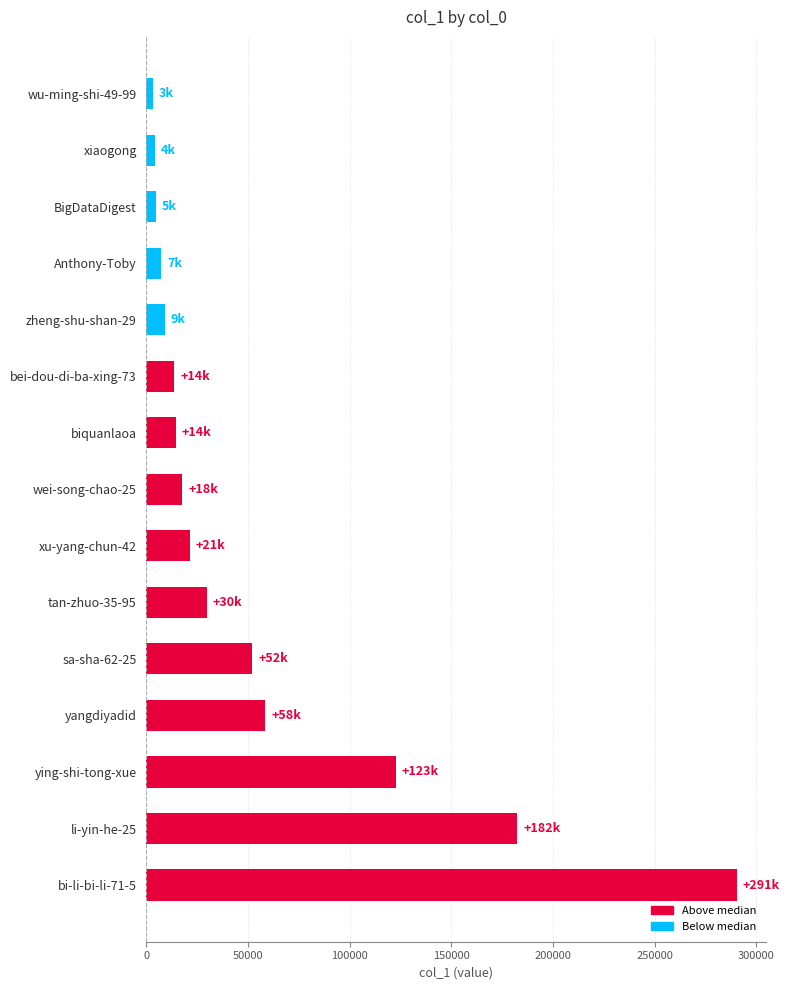

What is the smallest value displayed?

3022